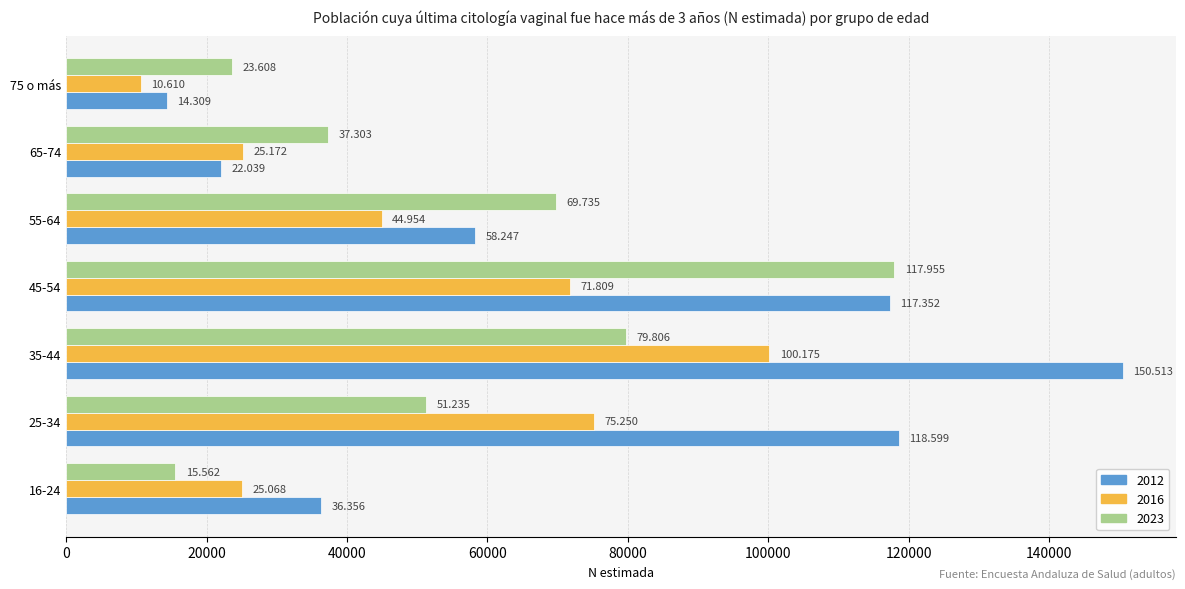

Reading left to right, what are all the values shown in this chart?

2012: 16-24=36356	25-34=118599	35-44=150513	45-54=117352	55-64=58247	65-74=22039	75 o más=14309
2016: 16-24=25068	25-34=75250	35-44=100175	45-54=71809	55-64=44954	65-74=25172	75 o más=10610
2023: 16-24=15562	25-34=51235	35-44=79806	45-54=117955	55-64=69735	65-74=37303	75 o más=23608